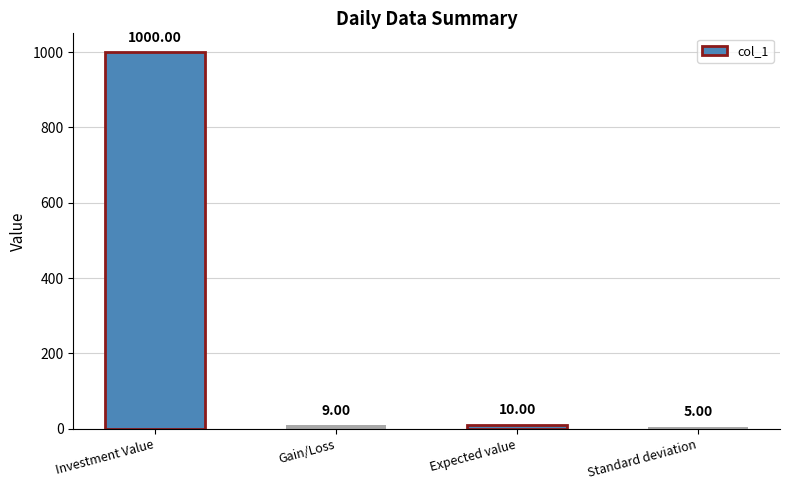

What is the value of the 4th bar from the left?

5.0